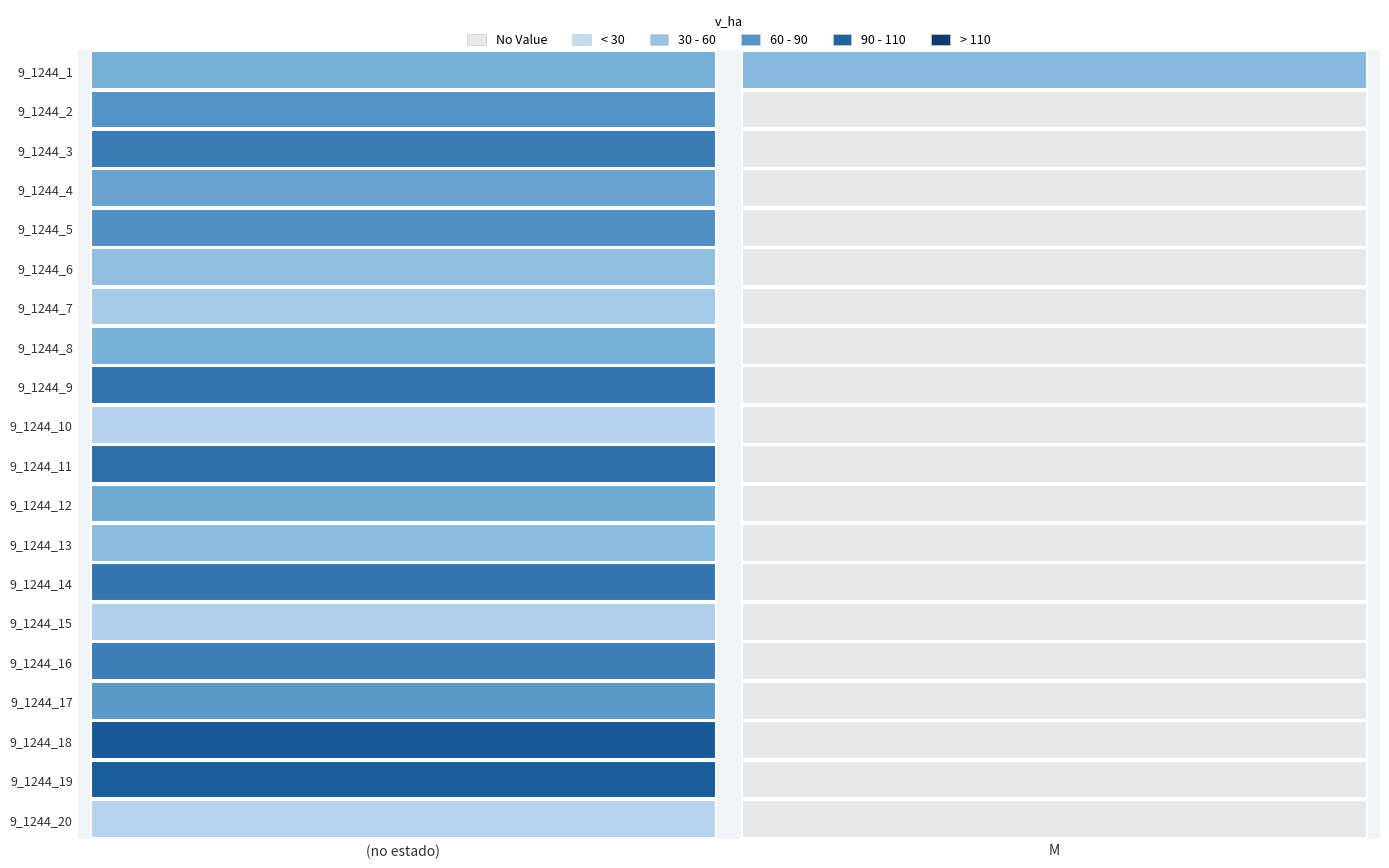

What is the total value across all series at 1?

46.7